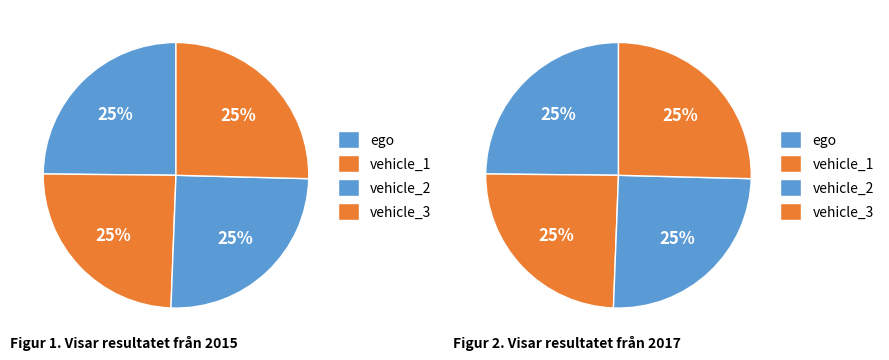

Is there any slice that represents more than half of the pie?

No